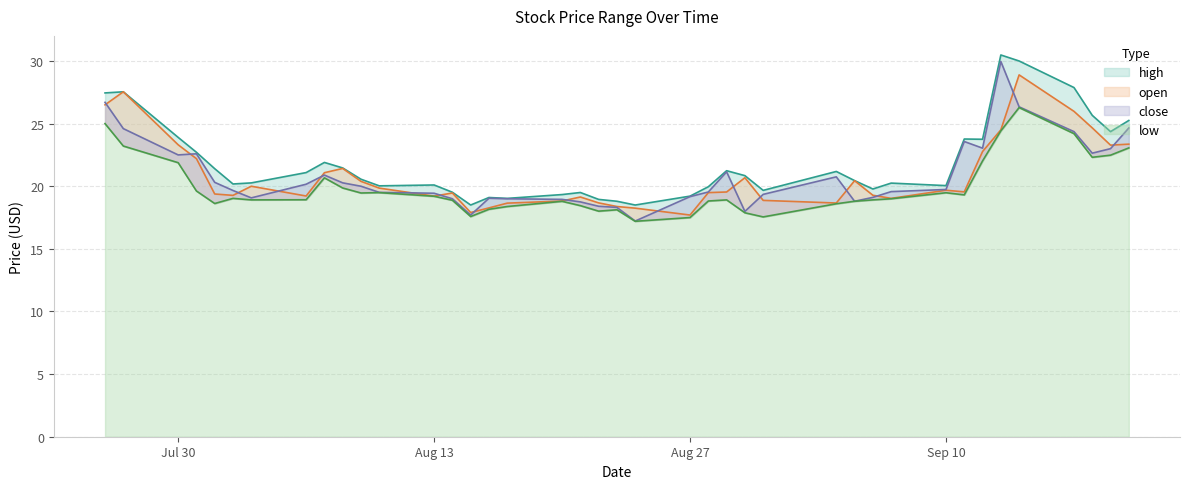

True or false: open and close cross at least once.

True